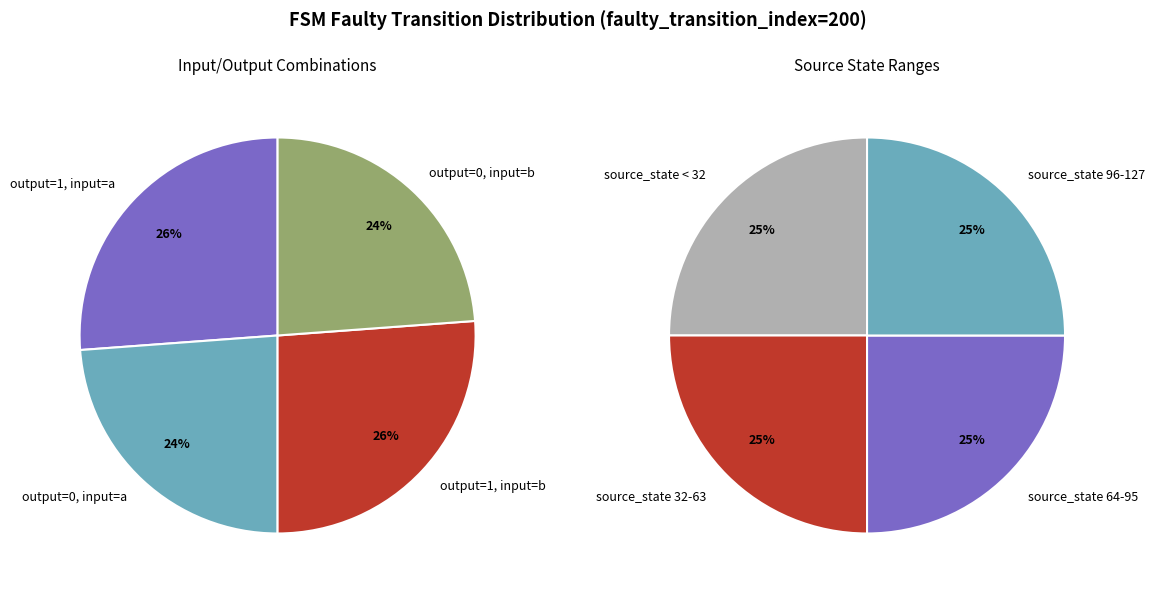

How many segments does this pie chart have?

4